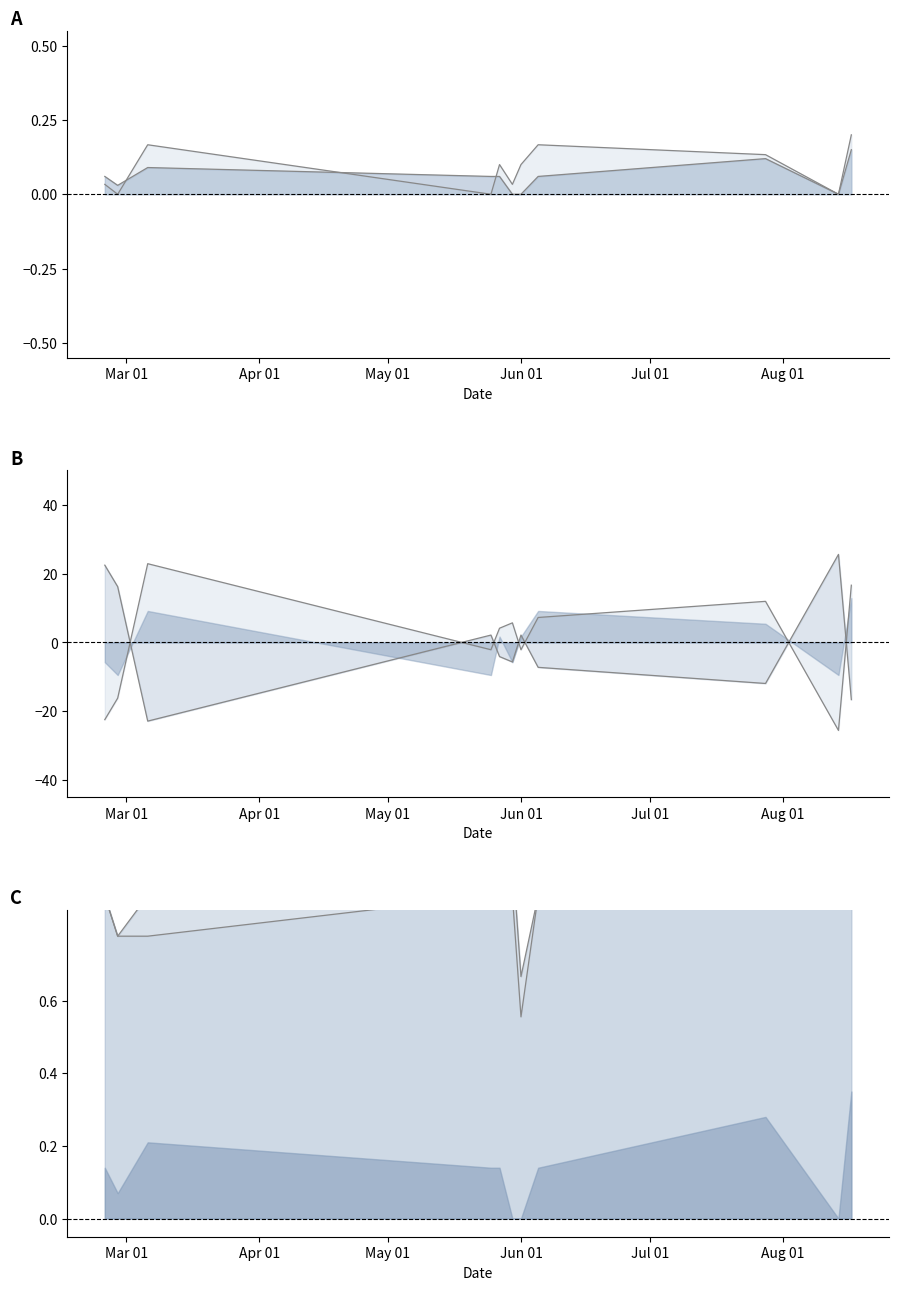

How many interior local valleys does the col_0 series have?

4